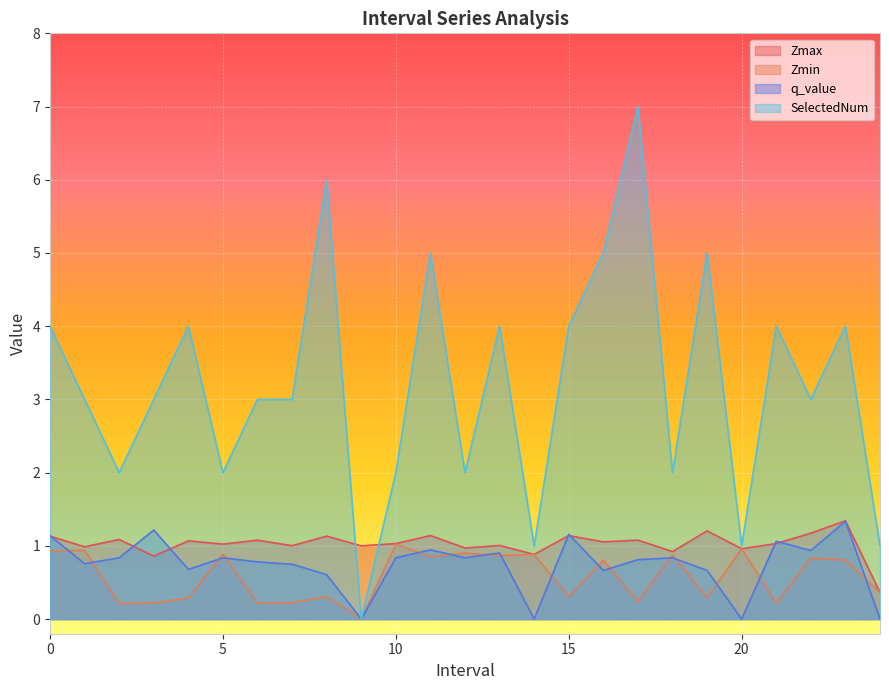

At which category does Zmax reach its first local peak?

2.0